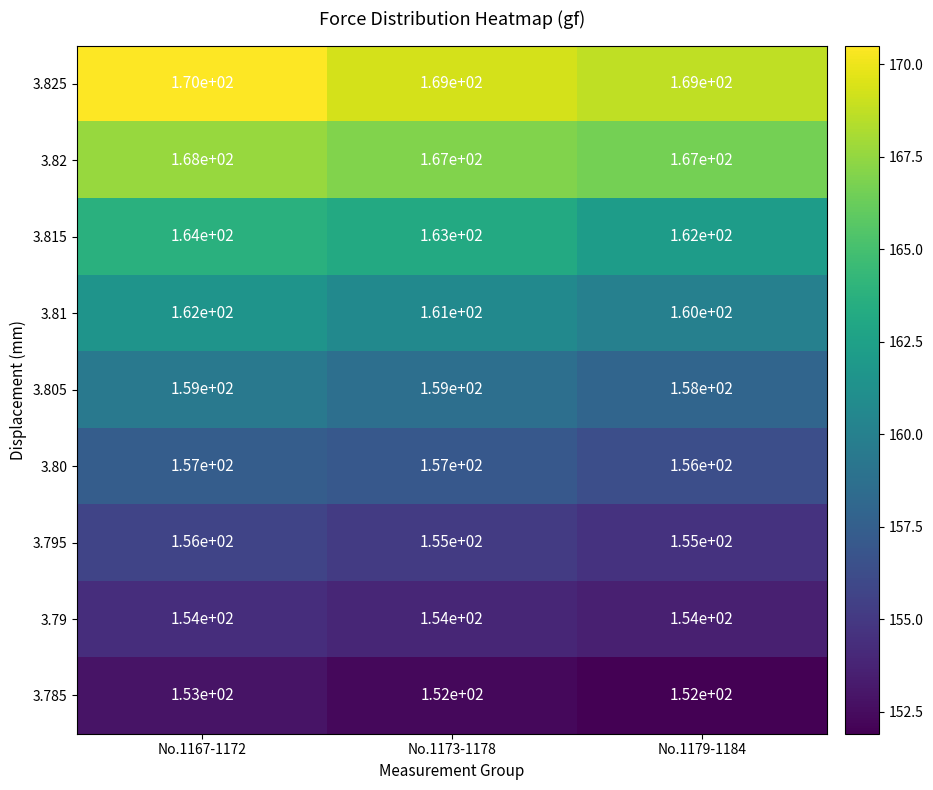

Where is 3.80 nearest to the value 156?

No.1179-1184